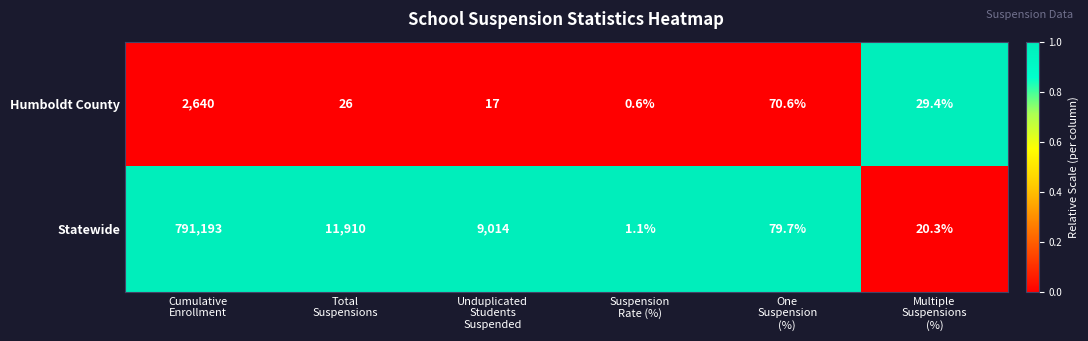

Reading left to right, extract all data points from this chart.

Humboldt County: 2640.0	26.0	17.0	0.6	70.6	29.4
Statewide: 791193.0	11910.0	9014.0	1.1	79.7	20.3